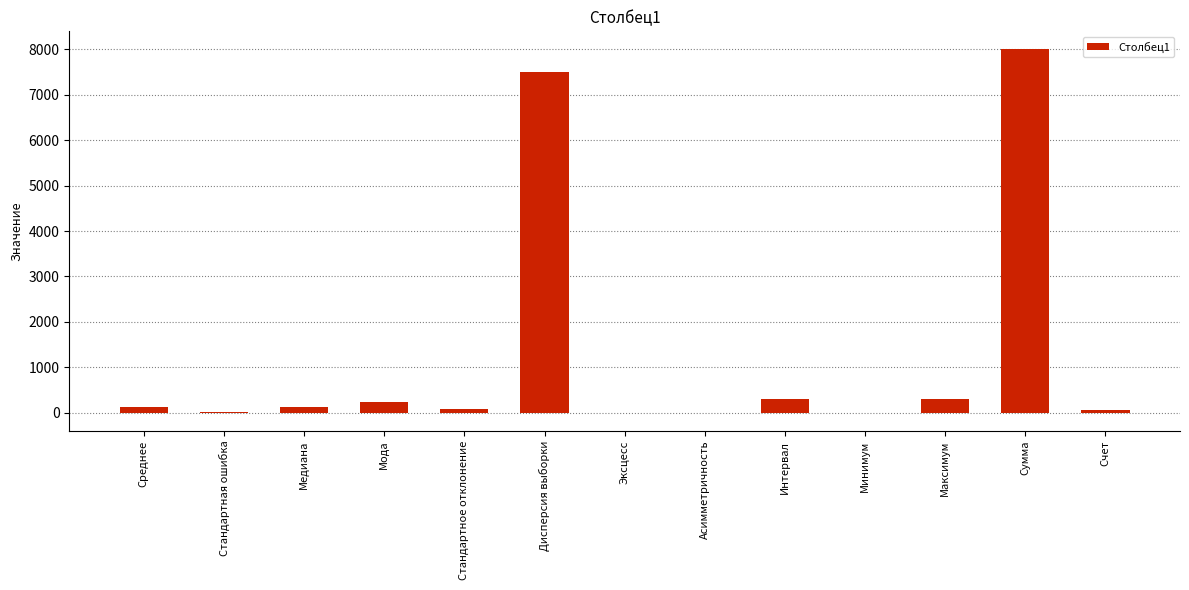

What is the sum of the values at Дисперсия выборки and Сумма?

15485.6